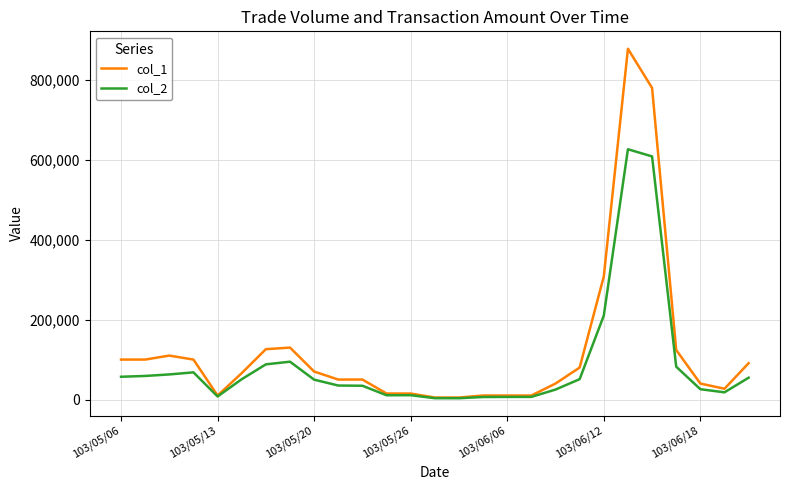

What is the sum of all col_1 values?

3350000